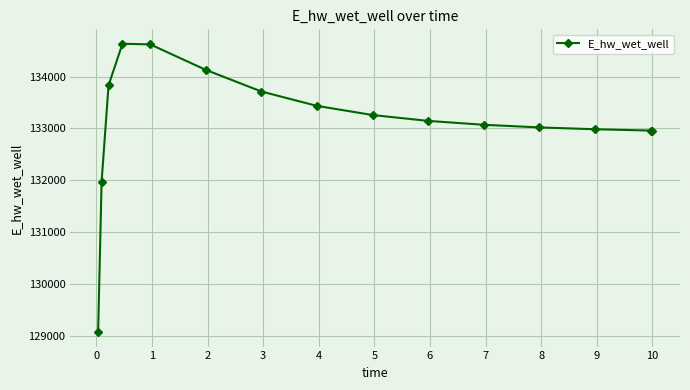

What is the value of the 1st point from the left?

129072.1